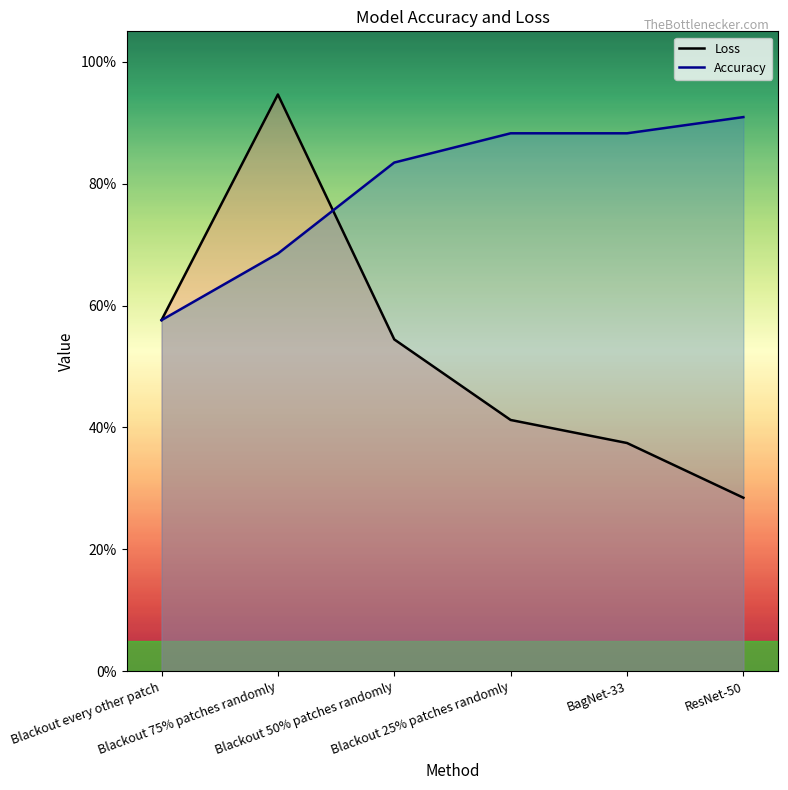

What is the difference between the Loss values at ResNet-50 and Blackout 75% patches randomly?

0.7